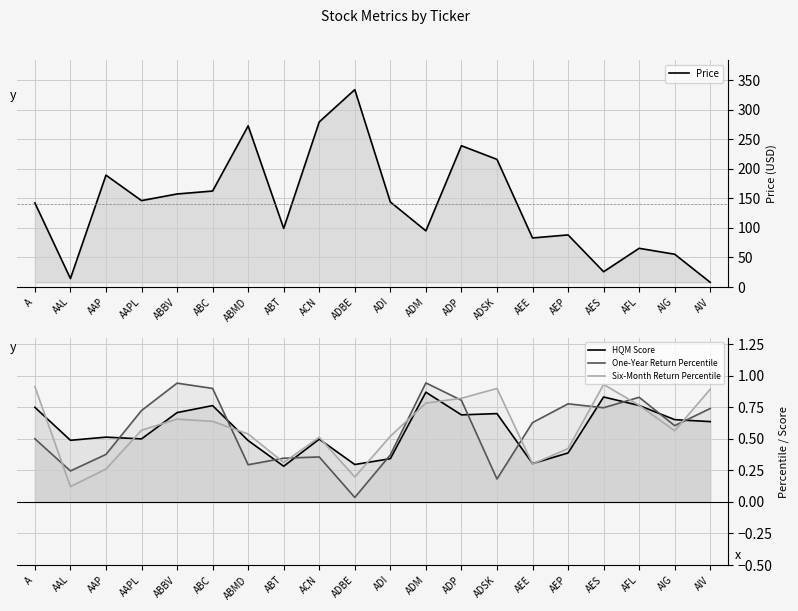

Between ADSK and AIV, which series saw the biggest shift?

Price